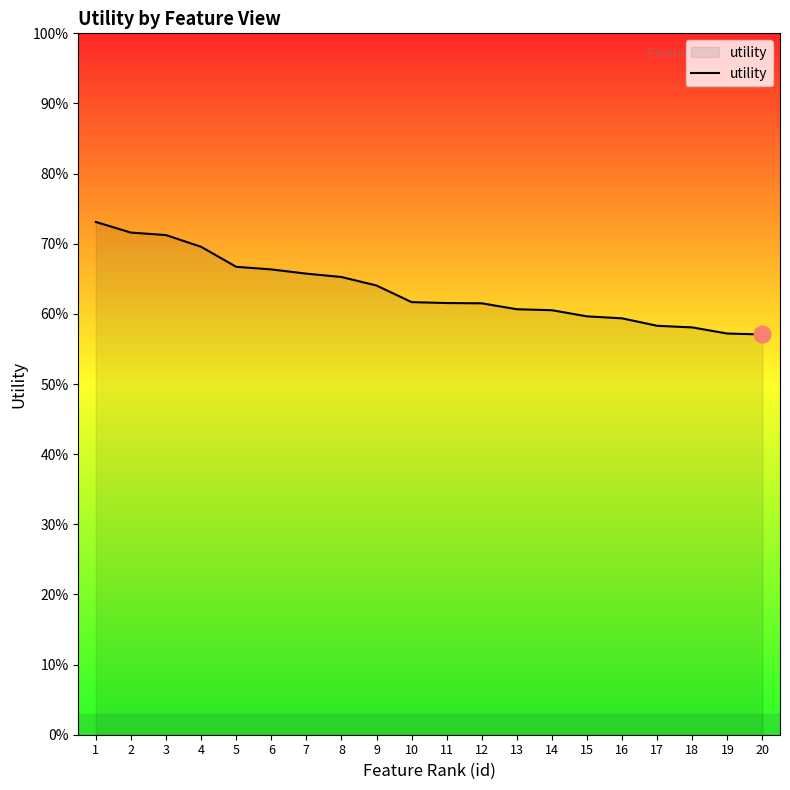

Does the chart display data point markers on the line(s)?

No